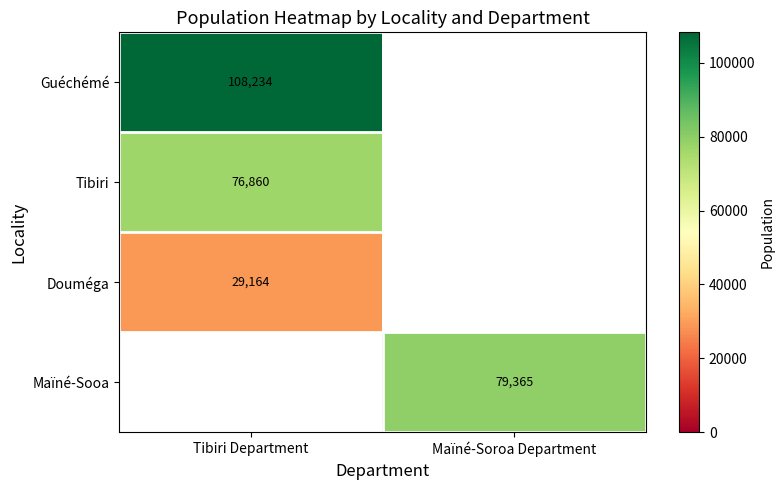

At how many categories does at least one series exceed 49254?

2